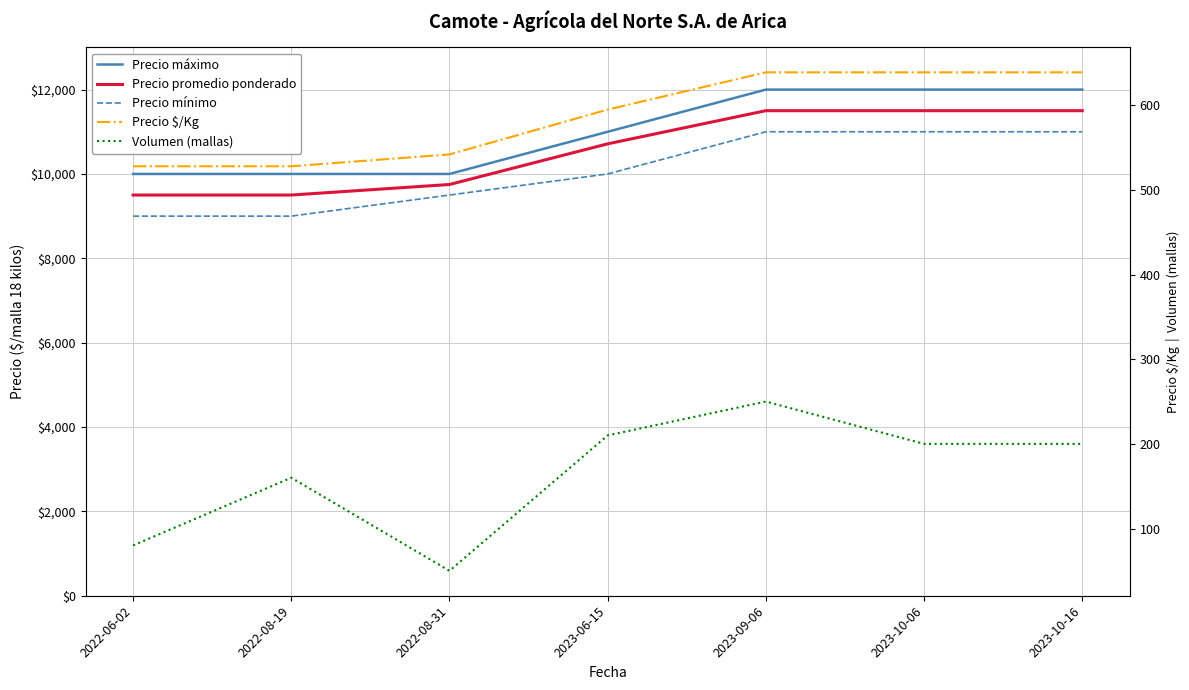

What is the sum of all Precio $/Kg values?

4110